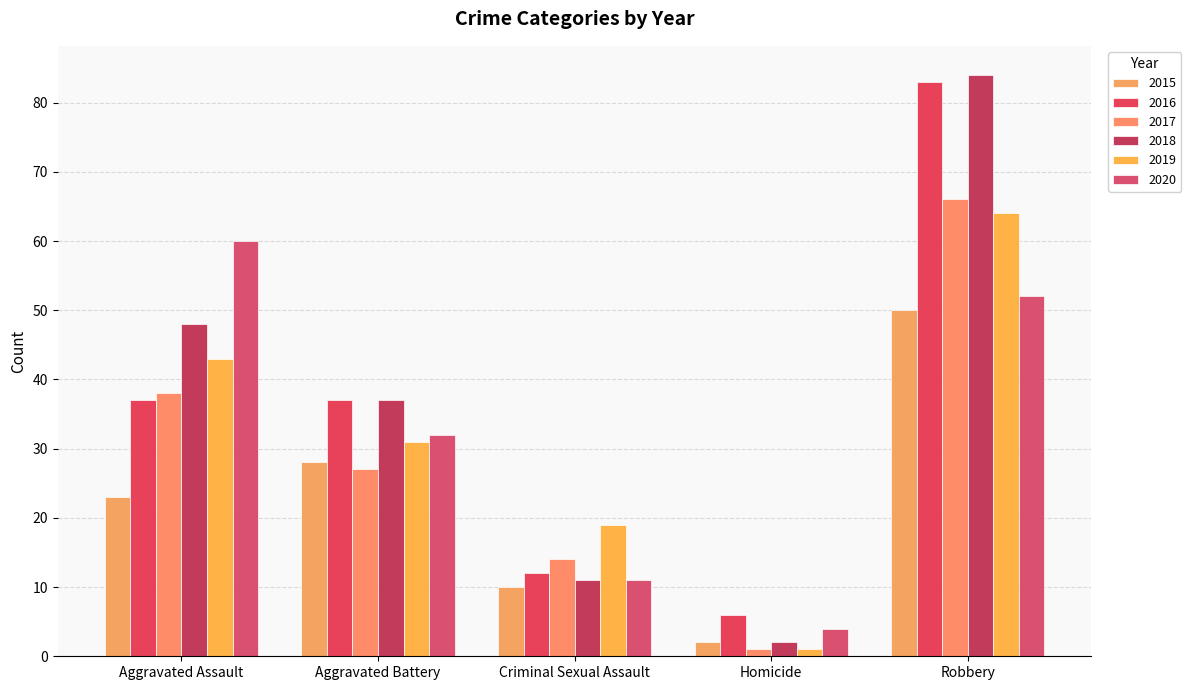

The 2020 series shows 11 at Criminal Sexual Assault. True or false?

True